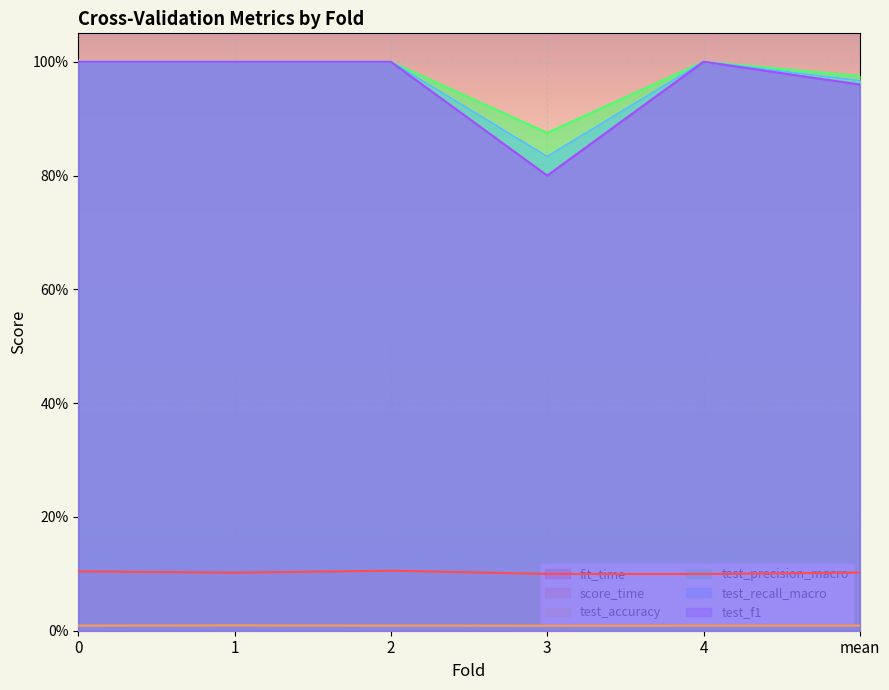

At which label is score_time closest to 0?

3